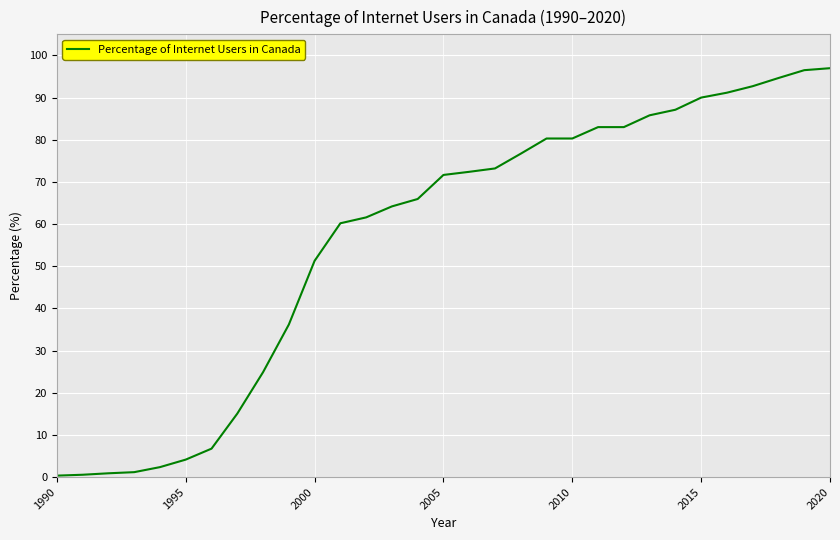

What is the greatest value displayed?

97.0